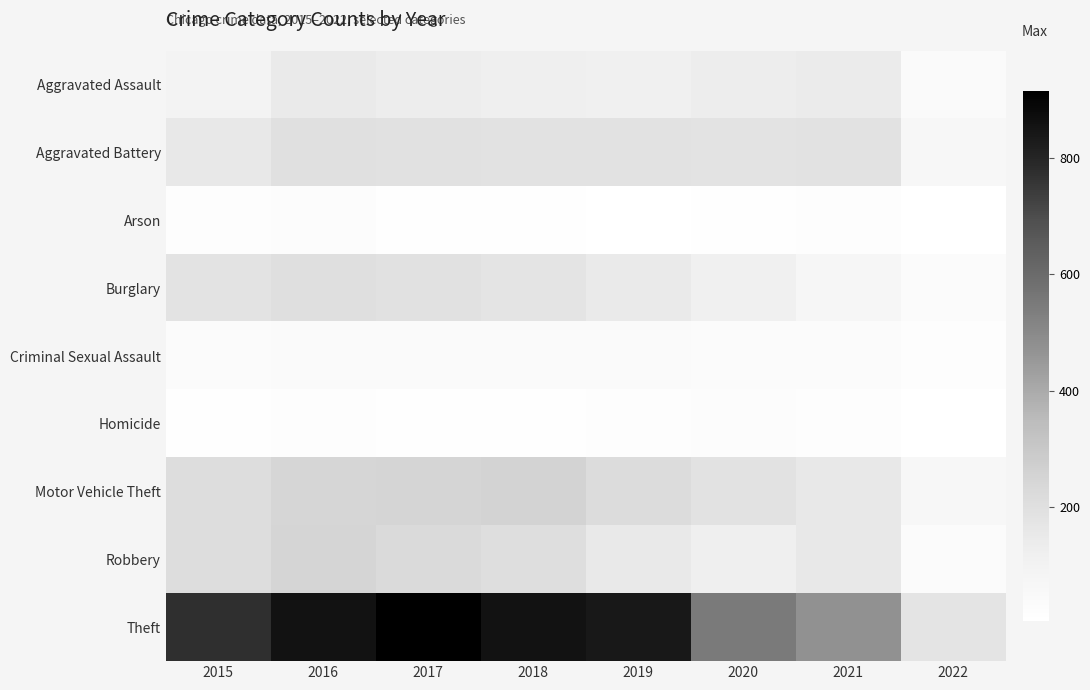

What is the difference between the highest and lowest values at 2020?

539